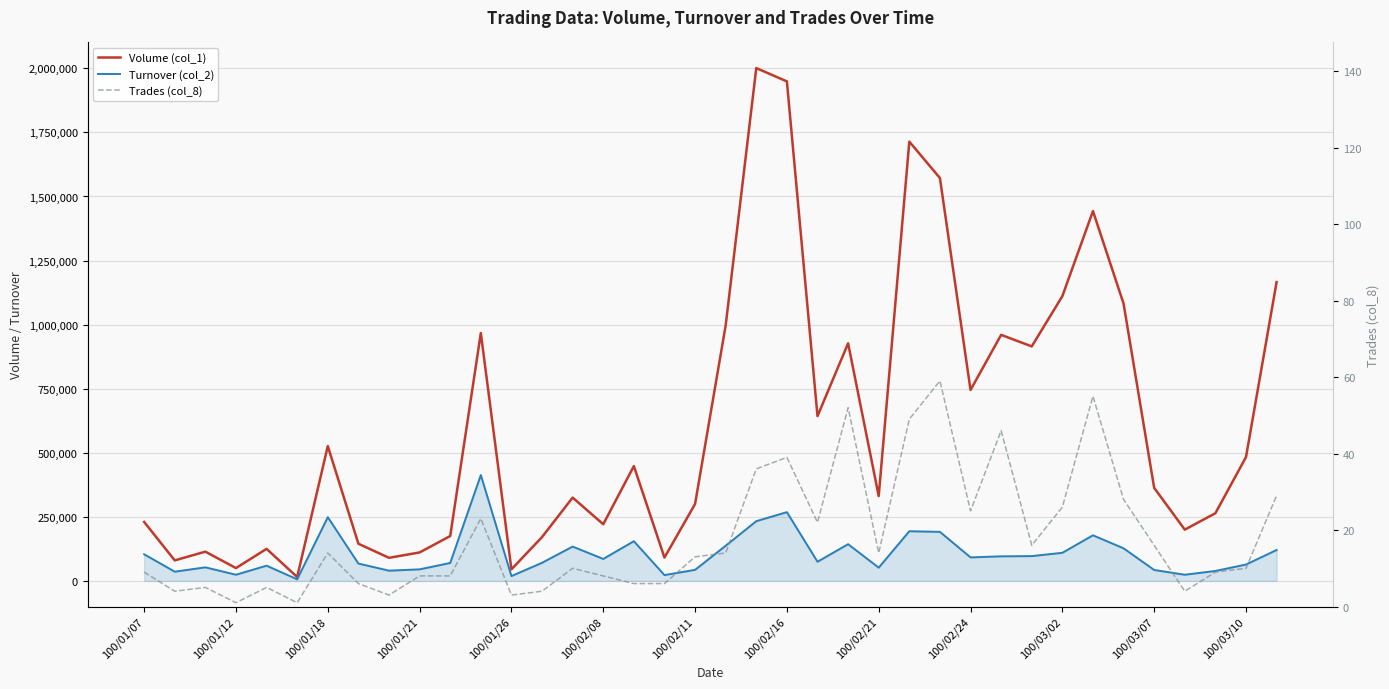

Reading left to right, transcribe all the data shown in this chart.

Volume (col_1): 230000	80000	114000	50000	125000	15000	526000	145000	90000	111000	175000	967000	45000	171000	325000	221000	448000	91000	300000	997000	2001000	1949000	643000	927000	331000	1714000	1572000	745000	960000	915000	1111000	1443000	1082000	363000	200000	264000	483000	1166000
Turnover (col_2): 103800	35900	52860	24000	59350	6150	248540	67600	39900	45010	70000	413010	18750	70640	133840	85640	154850	22580	43100	137190	233010	268240	74780	143200	51660	193800	191290	91710	95850	96740	109600	177890	127110	42610	24000	38710	63850	120540
Trades (col_8): 9	4	5	1	5	1	14	6	3	8	8	23	3	4	10	8	6	6	13	14	36	39	22	52	14	49	59	25	46	16	26	55	28	16	4	9	10	29